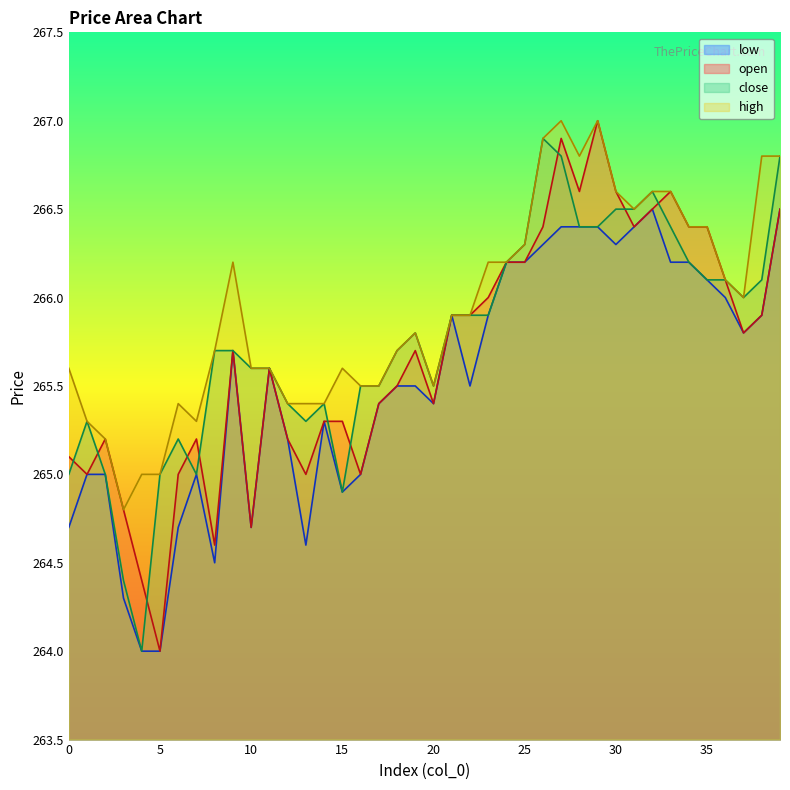

Does the chart display data point markers on the line(s)?

No